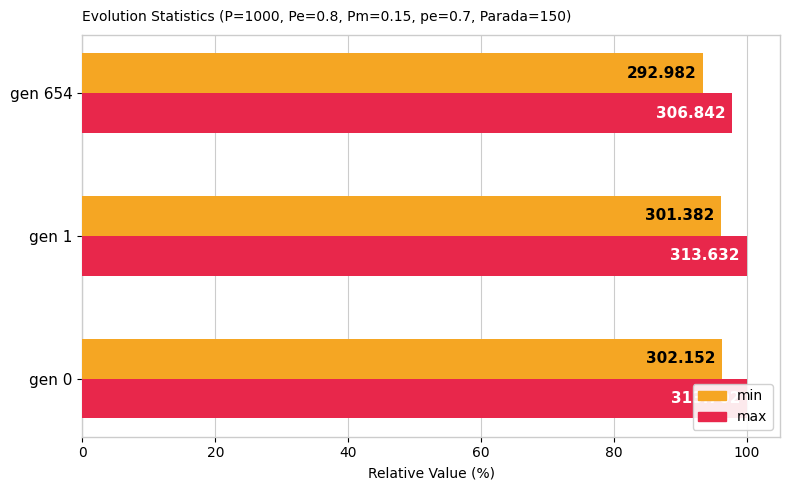

Is it true that max equals 97.8 at gen 654?

True